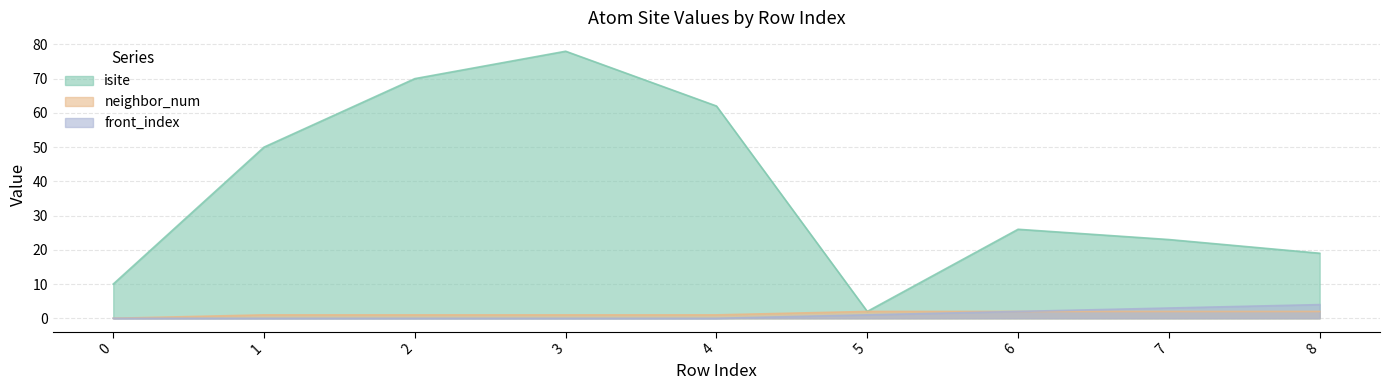

The neighbor_num series shows 1 at 0. True or false?

False